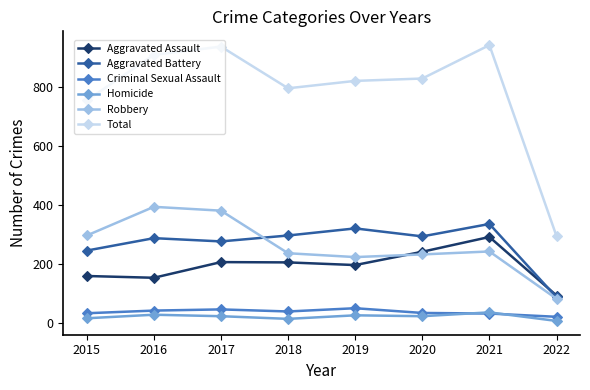

True or false: Robbery has a value of 233 at 2020.

True